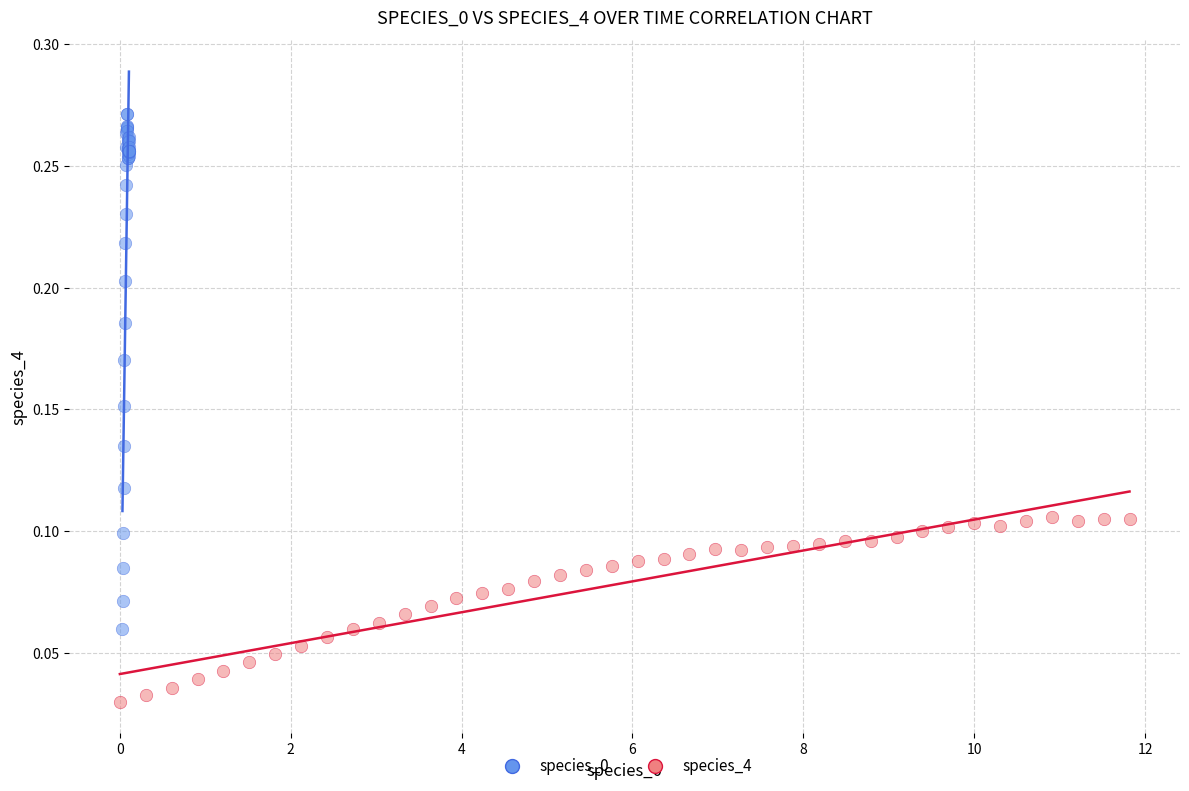

Which series contains the lowest Y value?

species_4